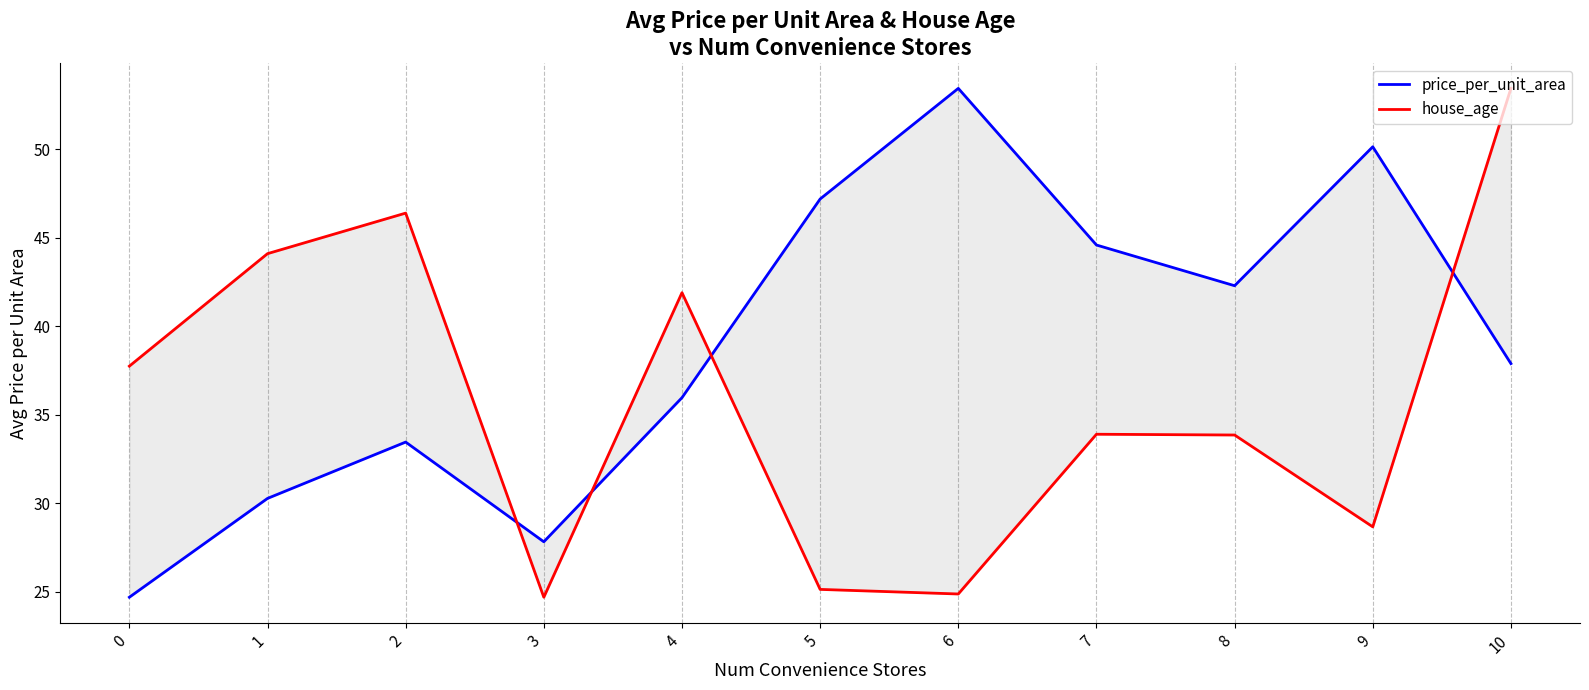

Is this an area chart (filled region under the line)?

No